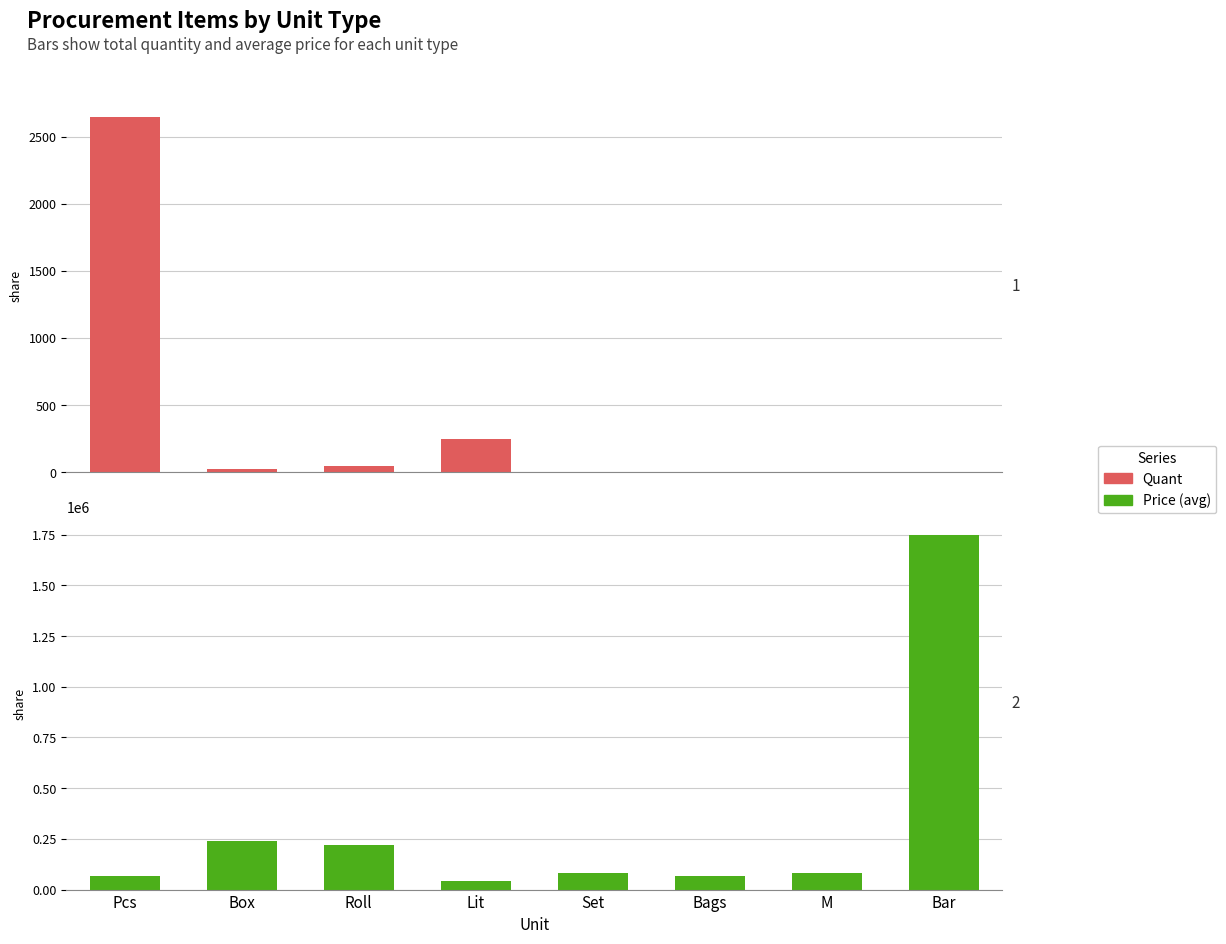

At which category does the chart reach its minimum across all series?

Set